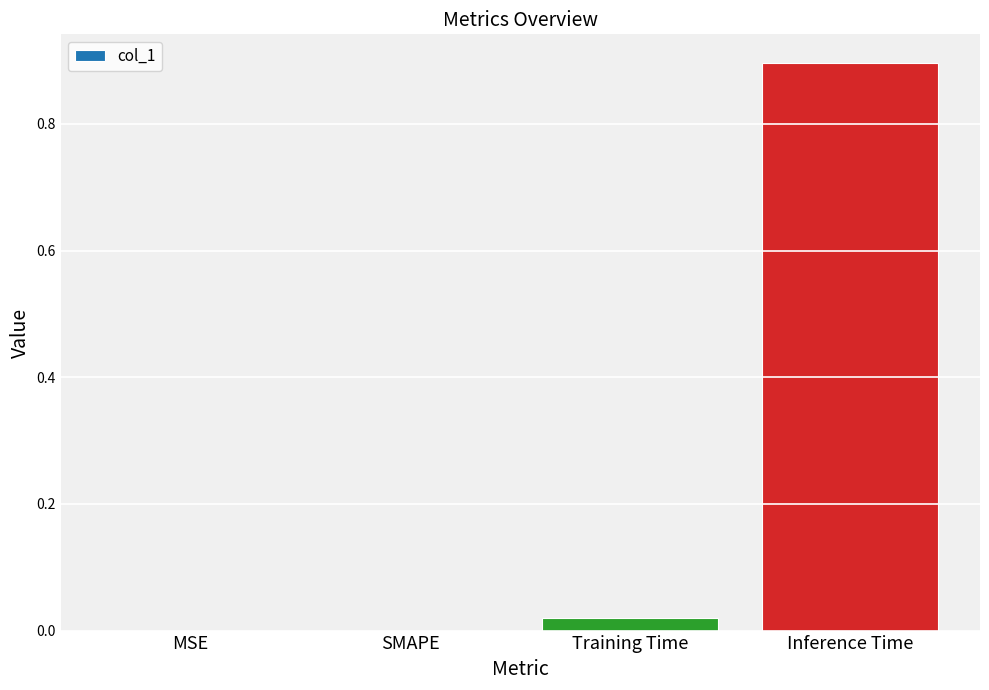

What is the sum of all values?

0.9